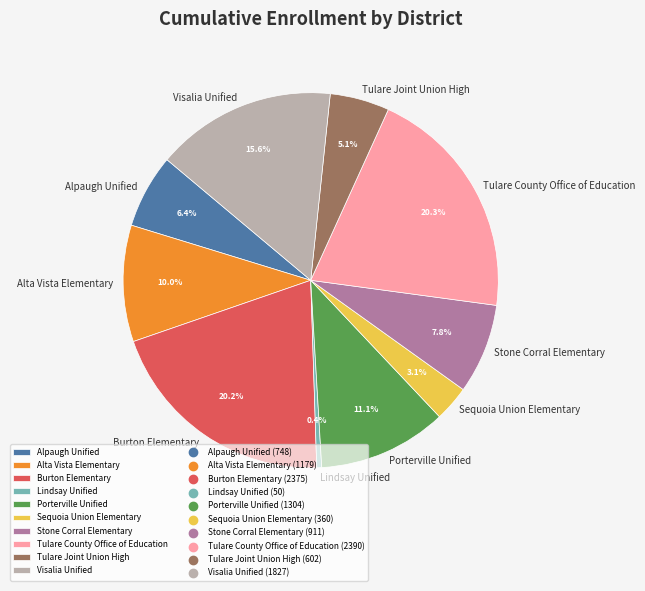

What is the smallest slice in the pie chart?

Lindsay Unified